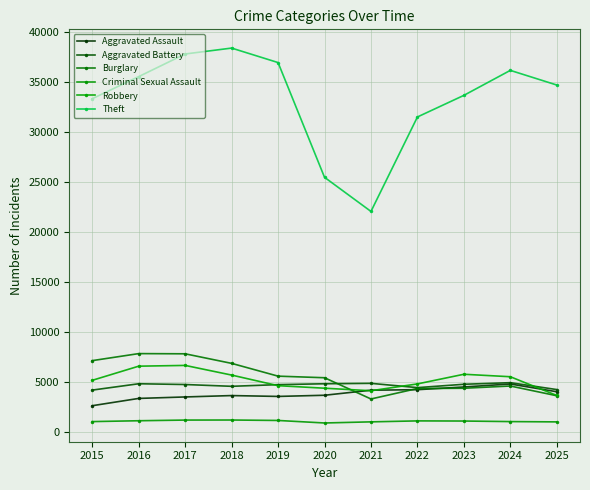

True or false: Theft and Burglary intersect in this chart.

False